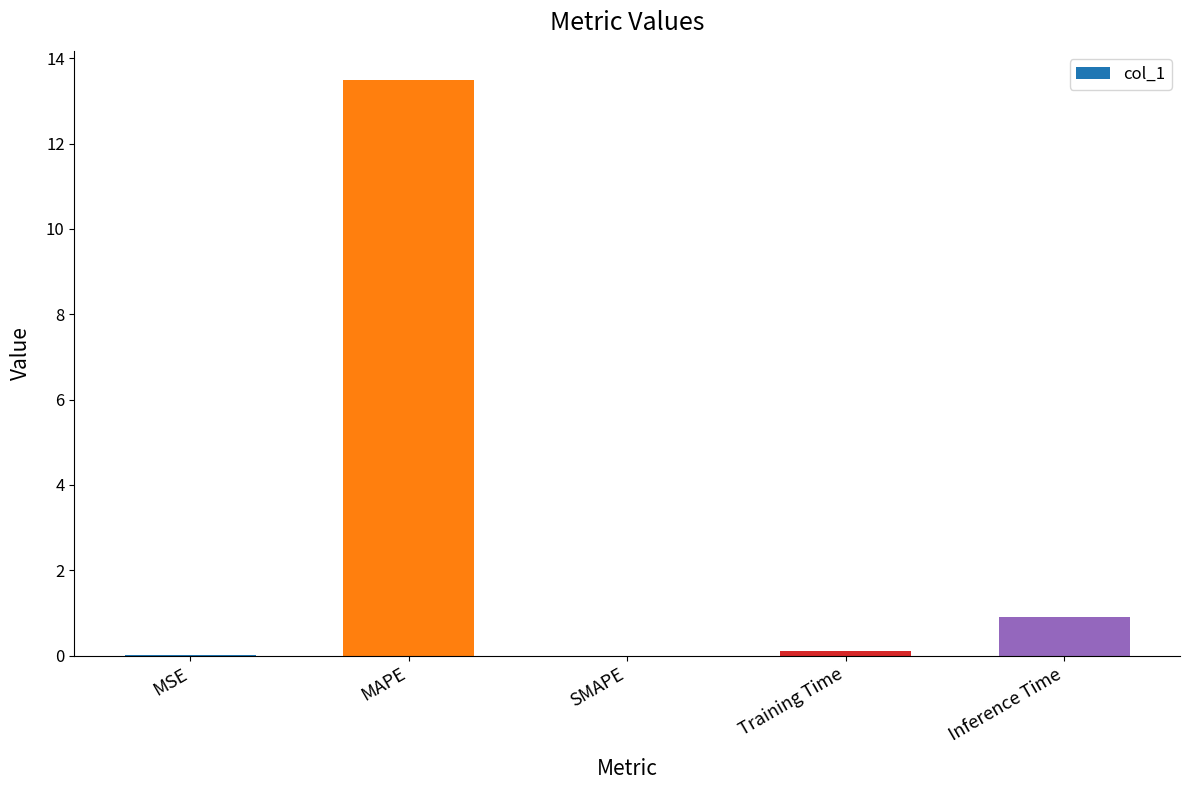

What is the greatest value displayed?

13.5